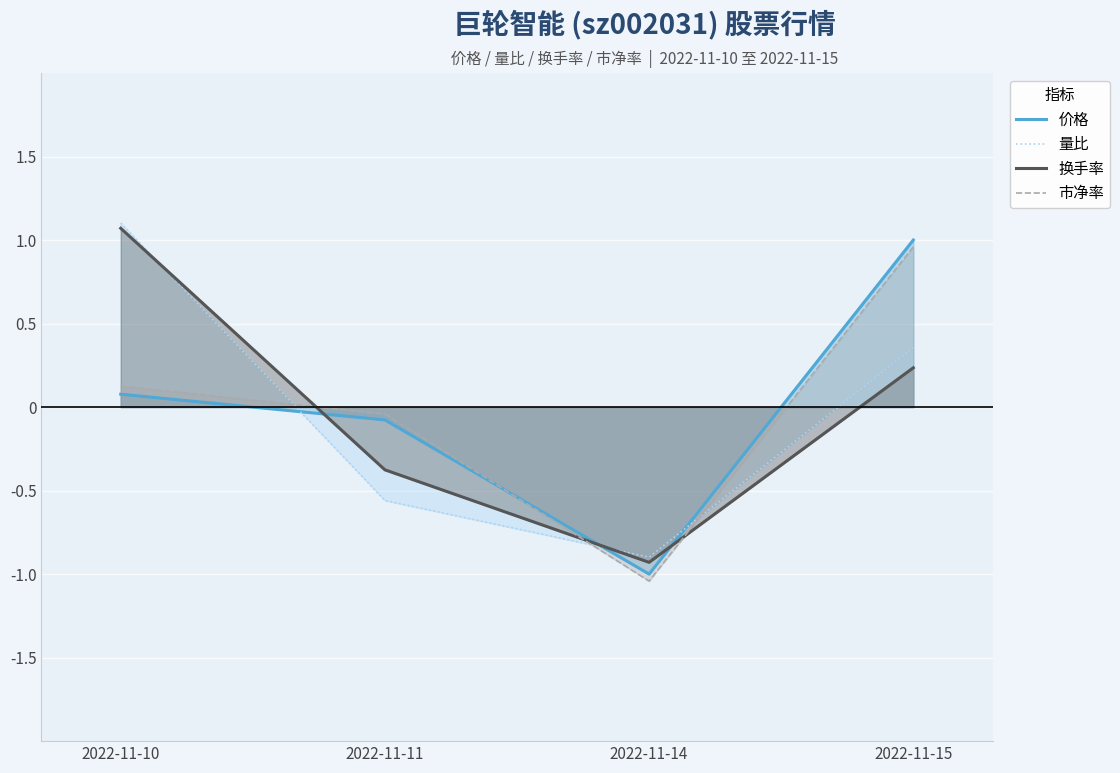

Is it true that 量比 equals -0.6 at 2022-11-11?

True